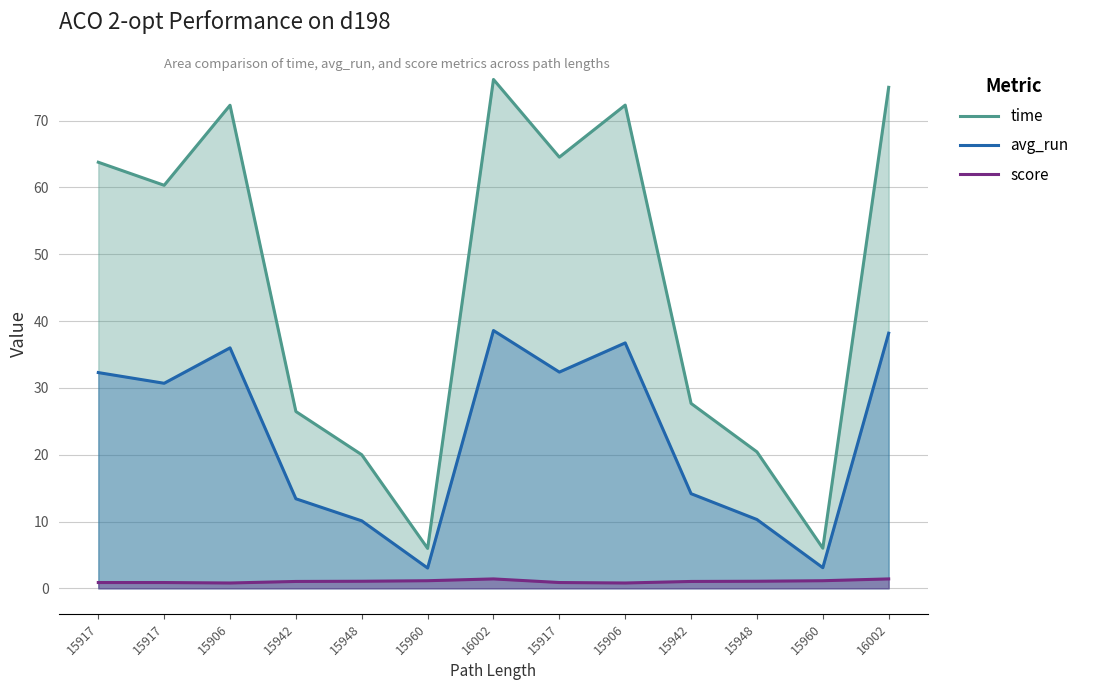

Does the chart have visible grid lines?

Yes